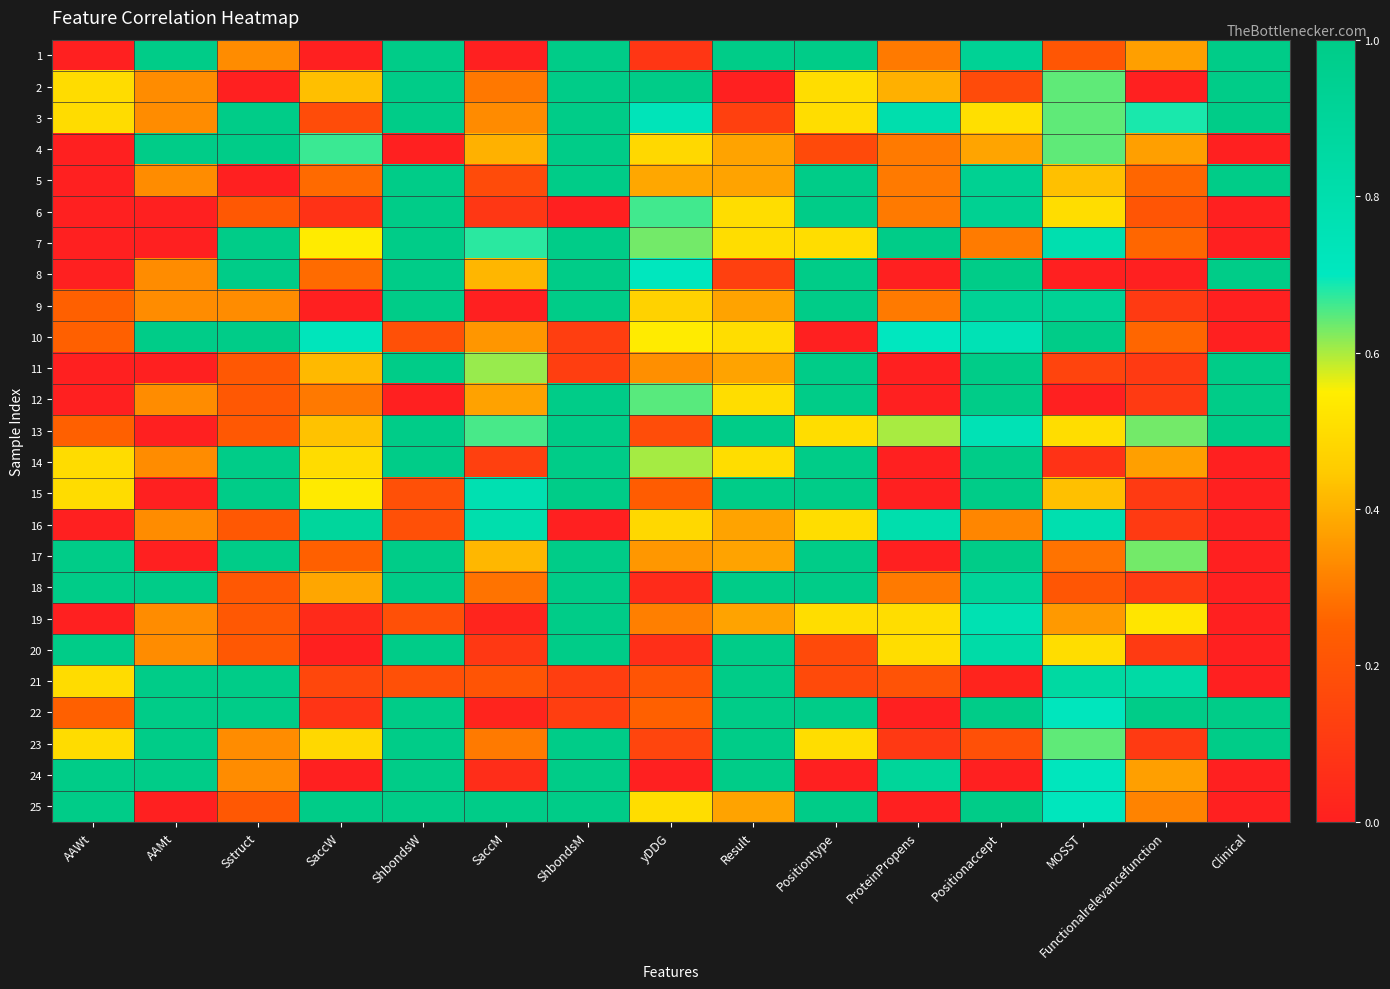

At which category is the sum across all series the highest?

ShbondsM